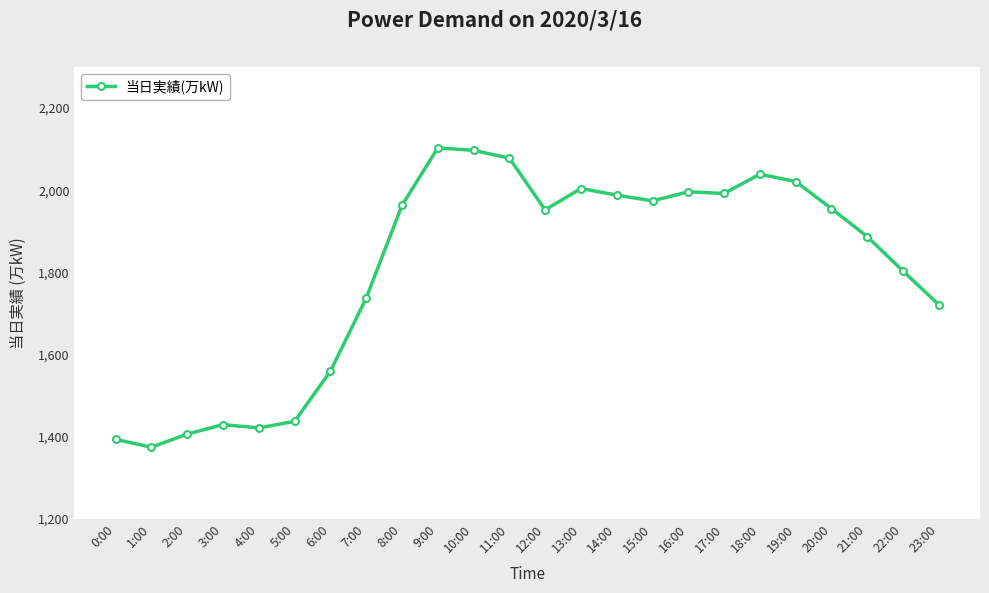

What position from the left is 13:00?

14